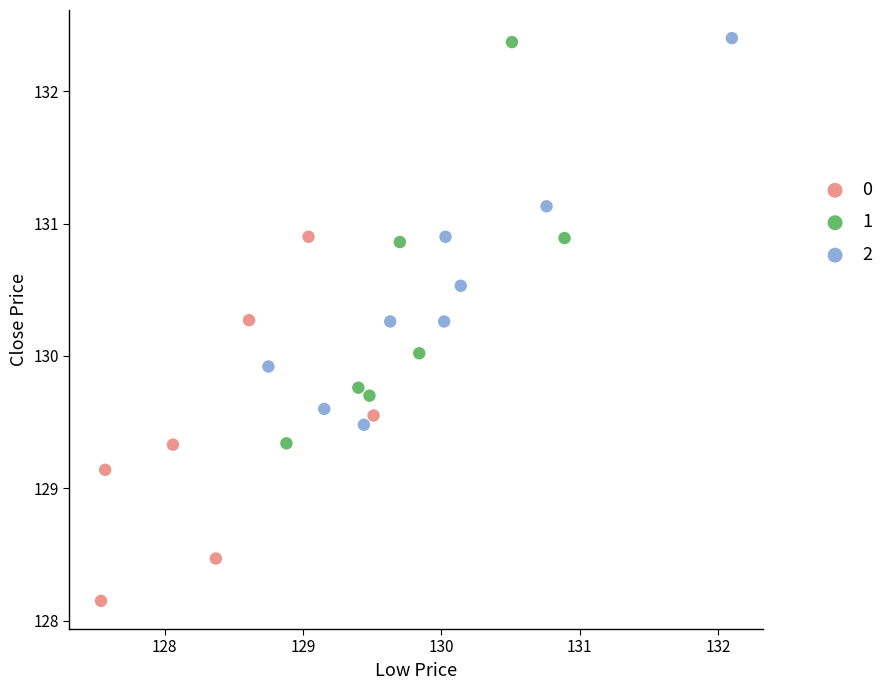

What are all the series names shown in the legend?

0, 1, 2